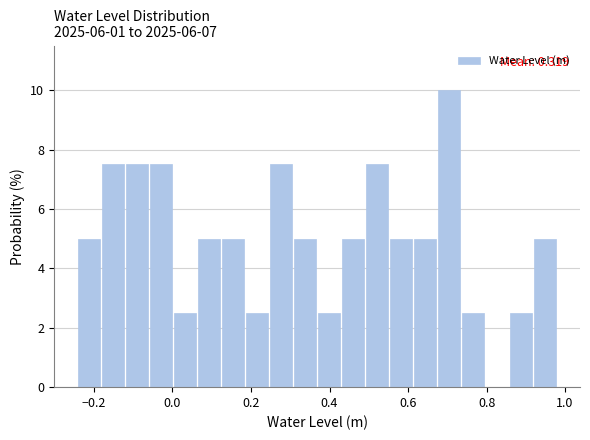

Read against the x-axis, roughly where is the centre of the tallest bar?

0.70